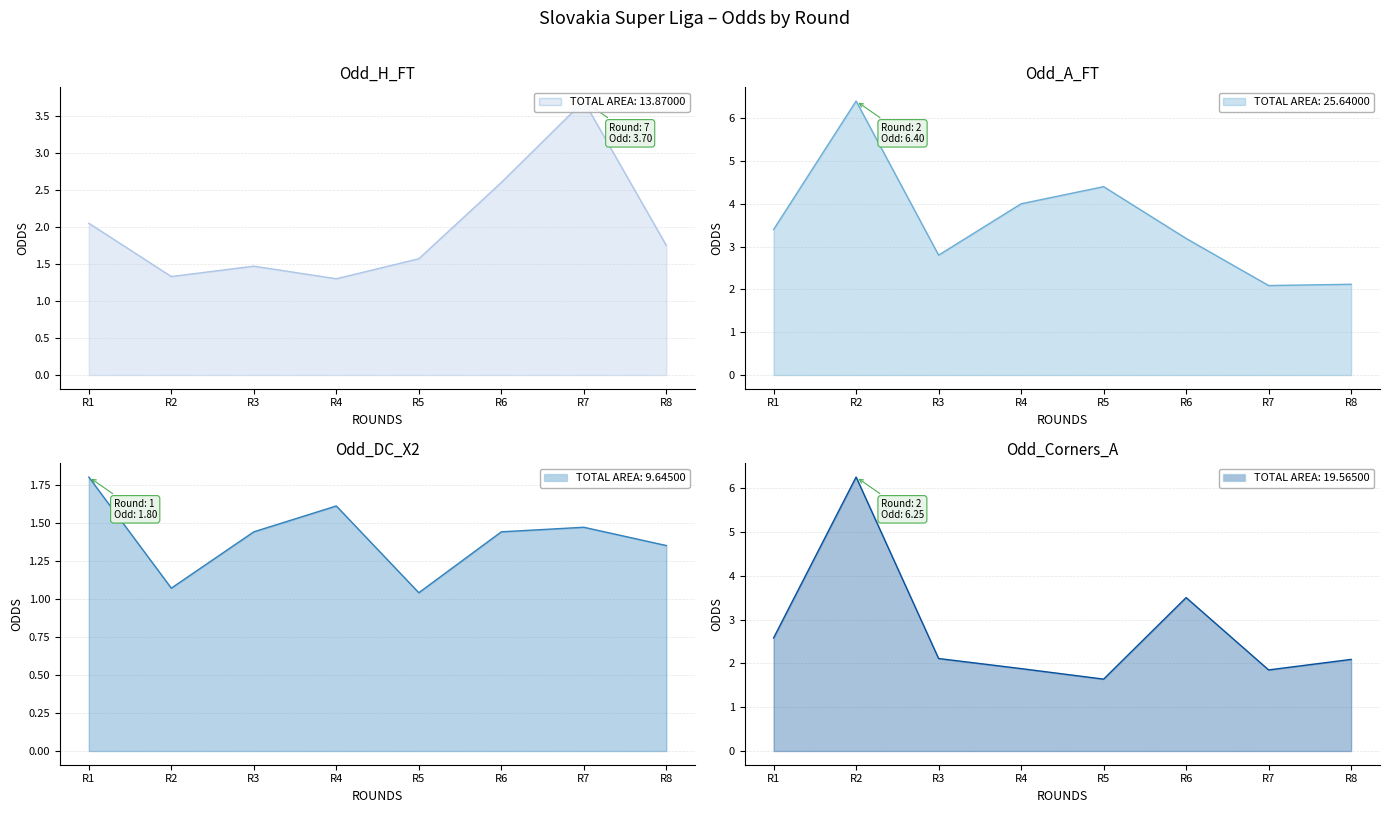

Where do Odd_H_FT and Odd_Corners_A first cross each other?

R6 and R7